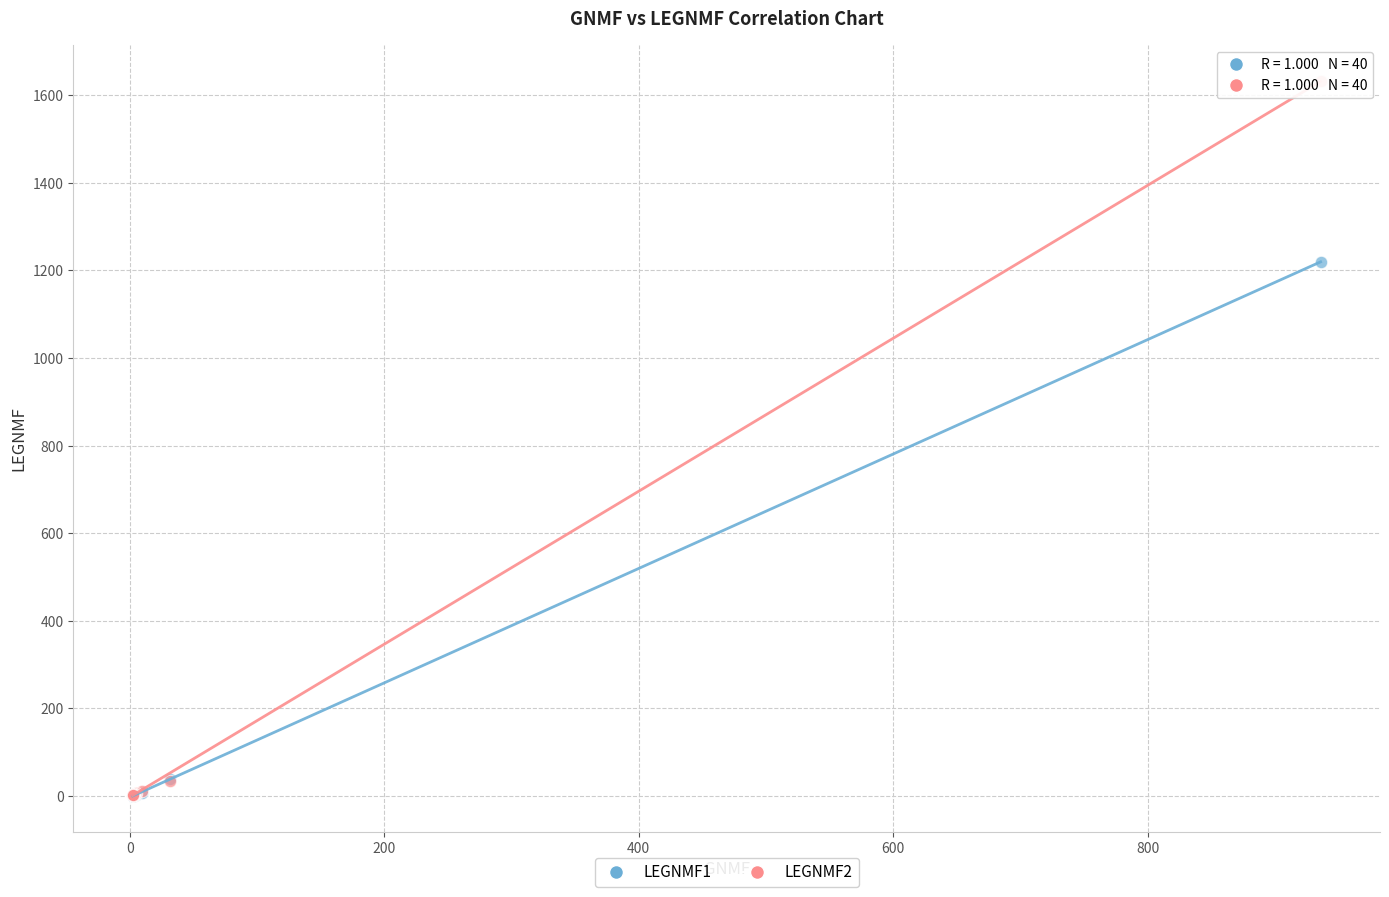

Across all series, what Y value is closest to 816?

1219.4